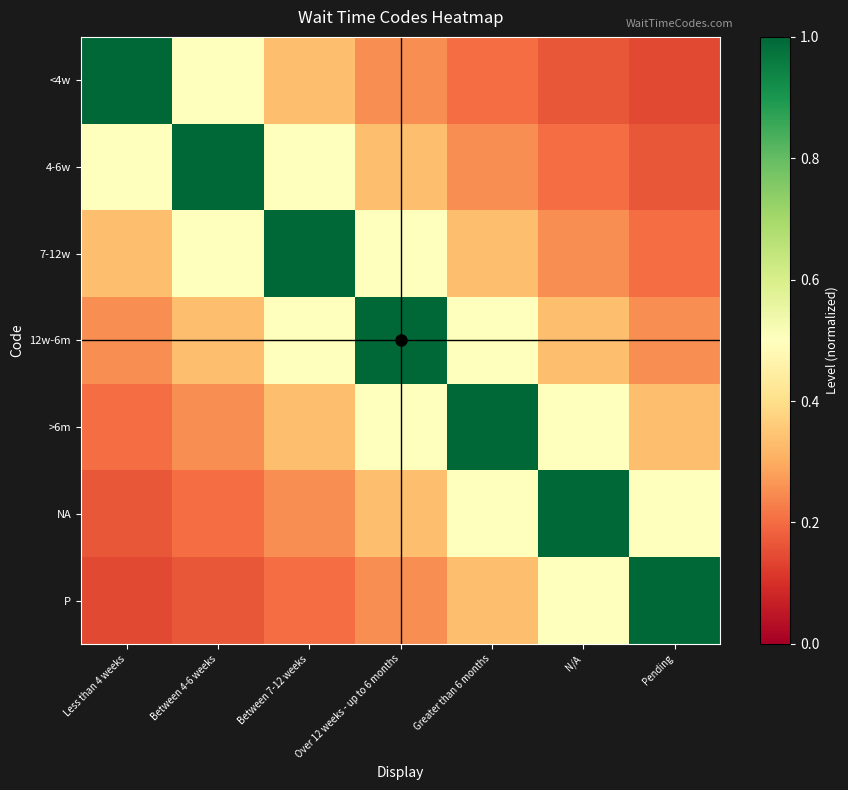

What is the maximum value shown in the chart?

1.0